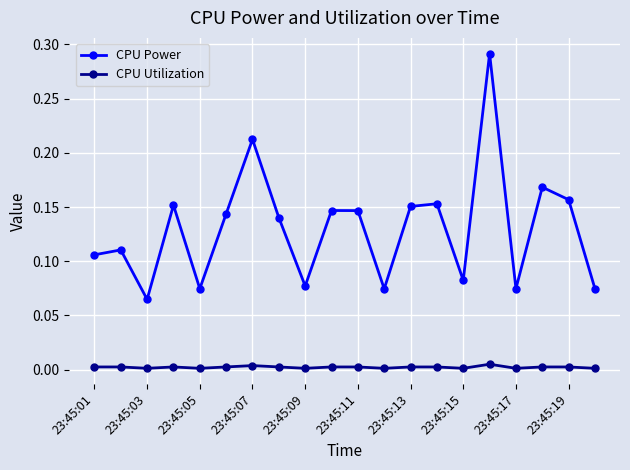

Which series has the largest range (max minus min)?

CPU Power